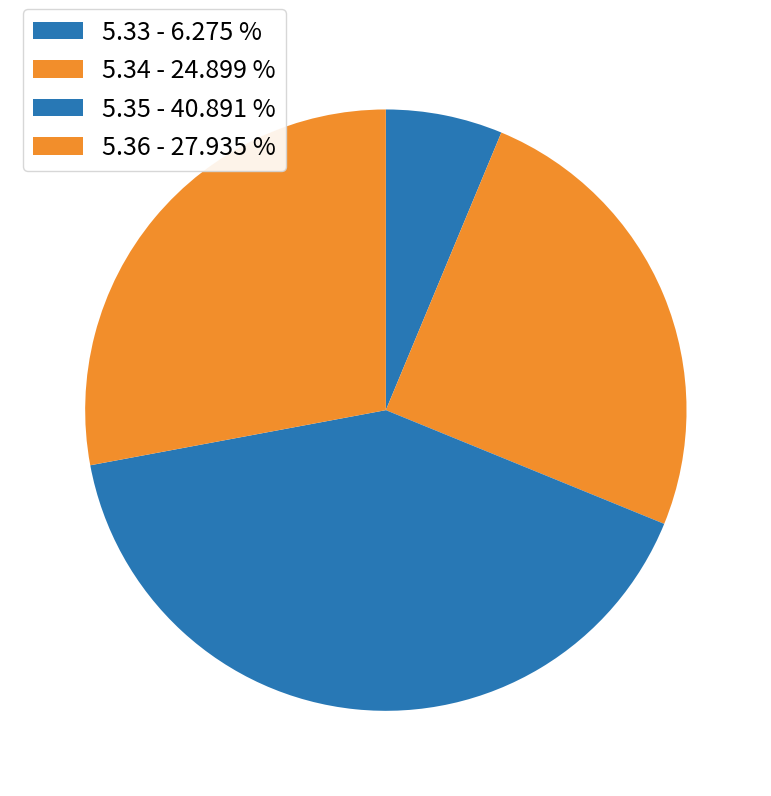

Count the number of slices in the pie.

4